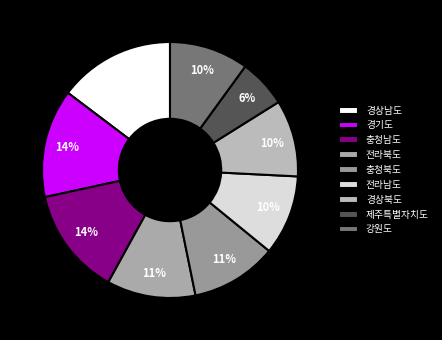

To the nearest percent, what portion does 경상북도 represent?

10%